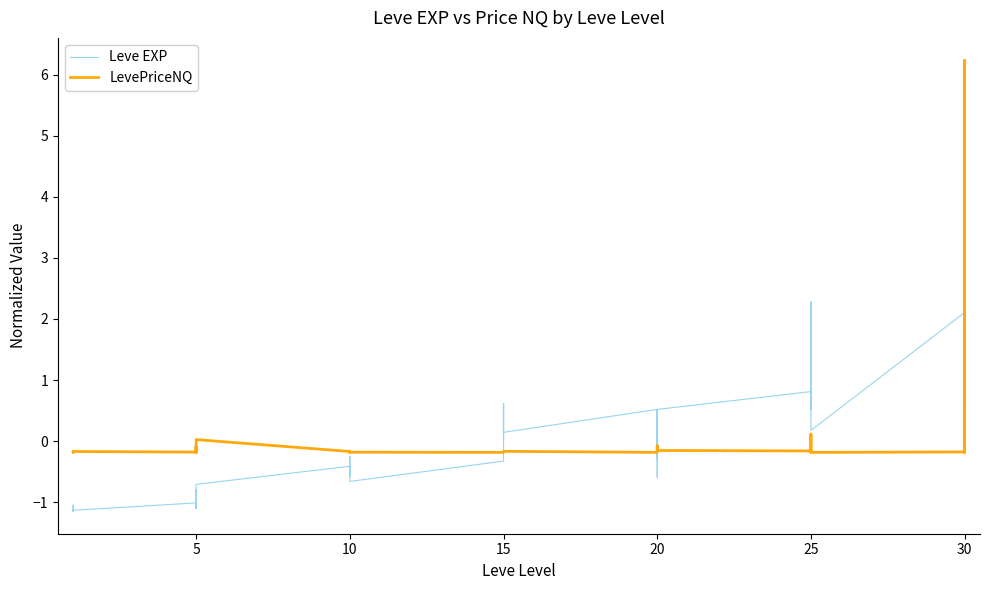

Where is Leve EXP nearest to the value 0?

15